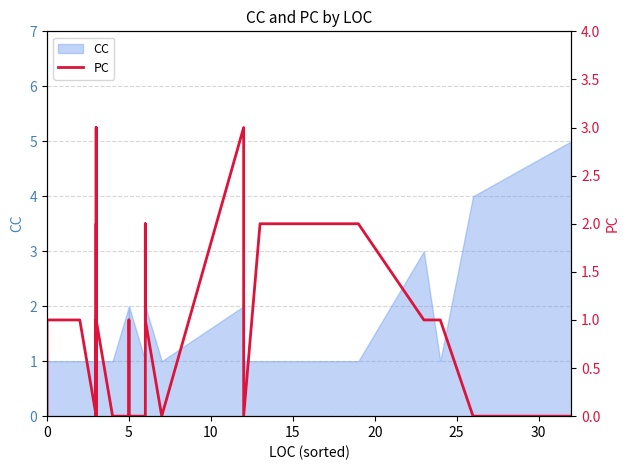

How many points are higher than both their immediate neighbors (excluding endpoints)?

7